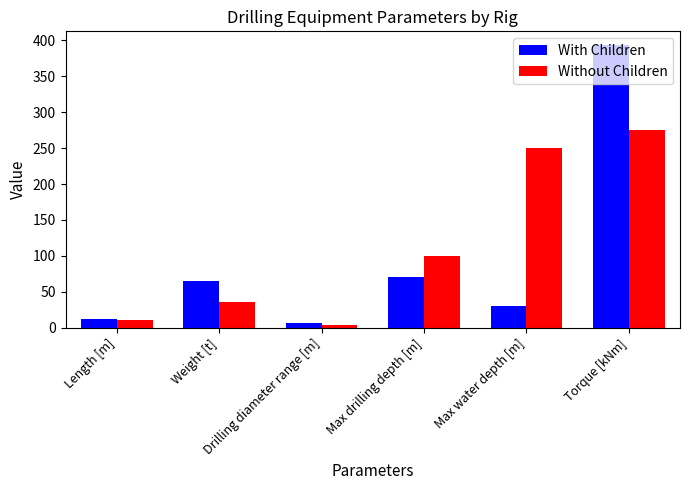

What is the sum of all Without Children values?

673.5